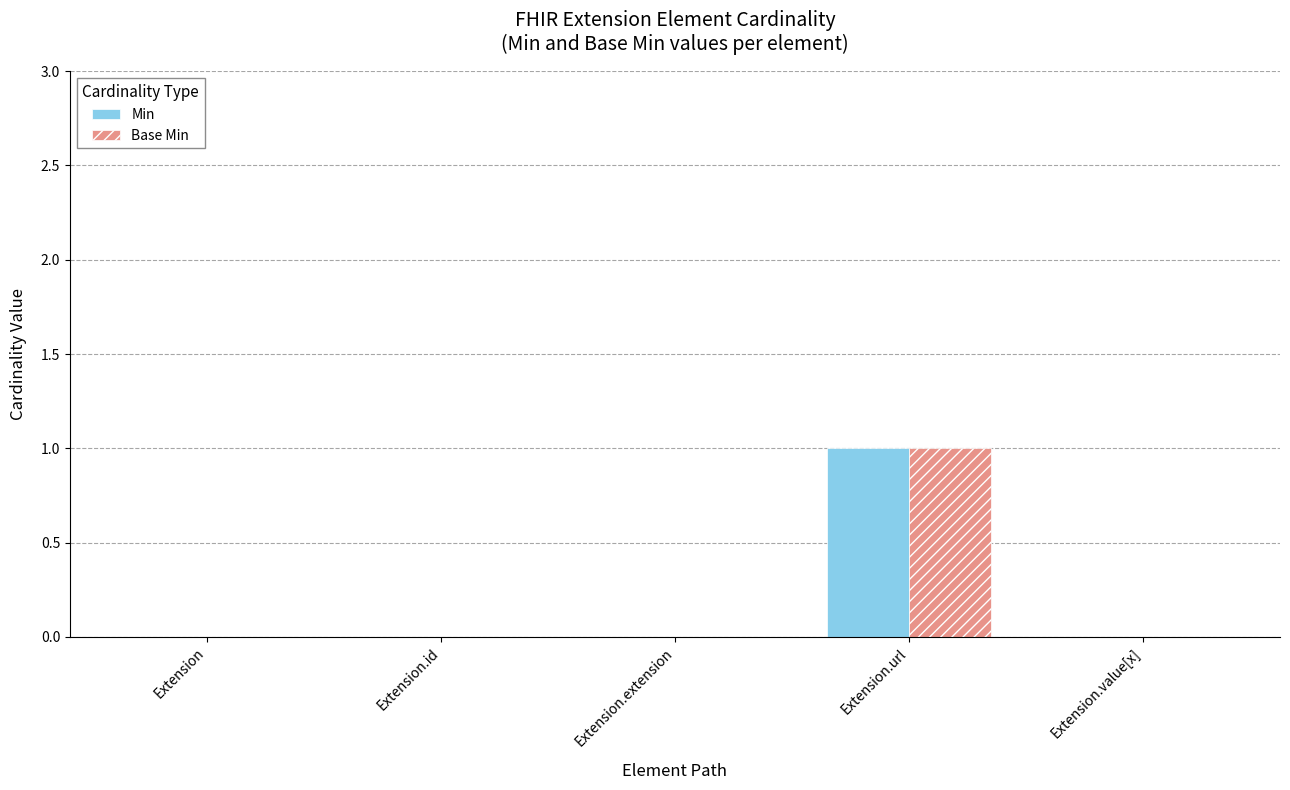

Is the value of Min at Extension.id greater than the value of Base Min at Extension.url?

No